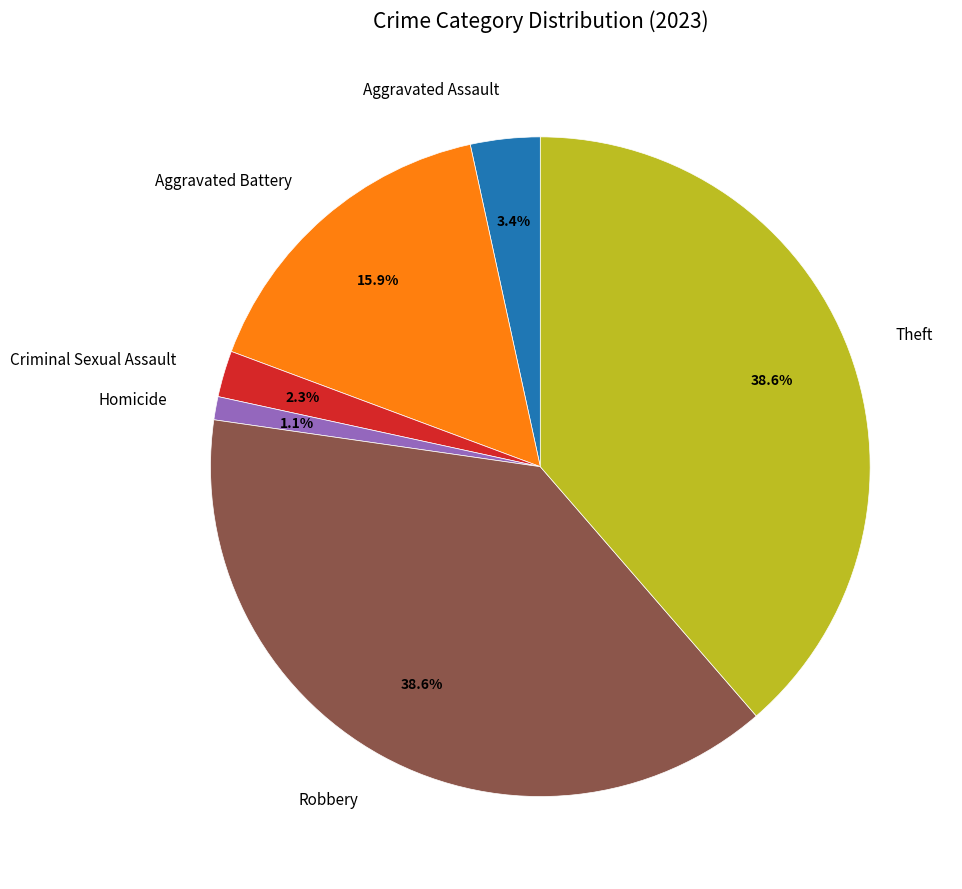

To the nearest percent, what is the combined percentage of Aggravated Assault and Robbery?

42%